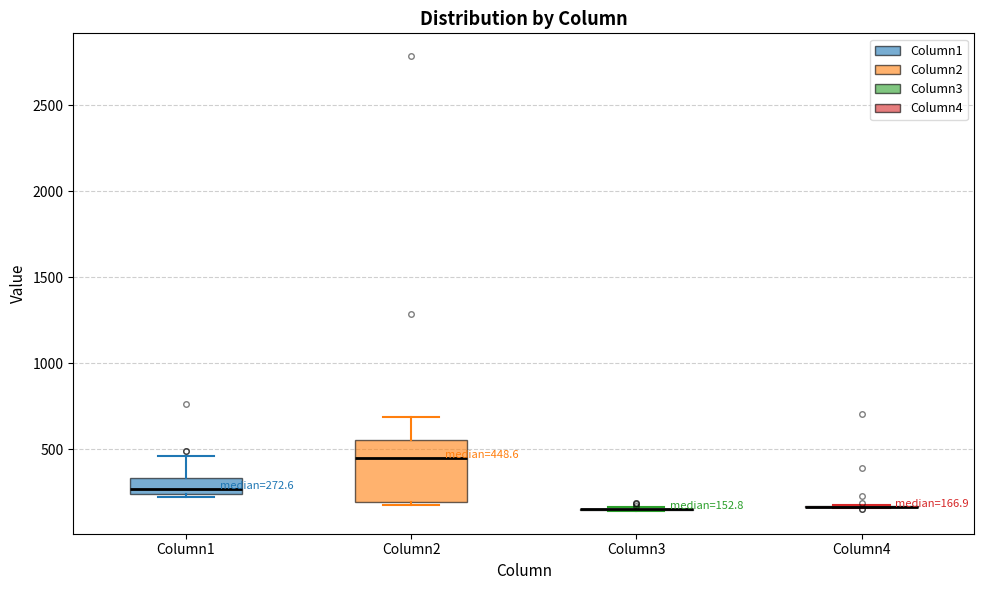

Which box is the tallest, from its lower edge to its upper edge?

Column2